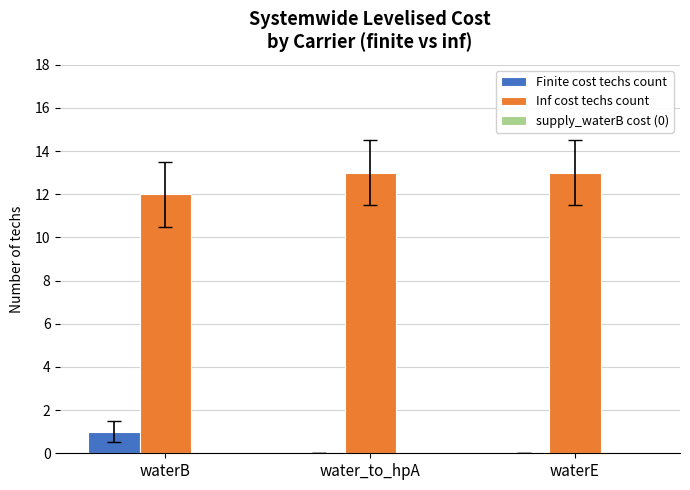

Is the value of Inf cost techs count at waterB greater than the value of Finite cost techs count at water_to_hpA?

Yes